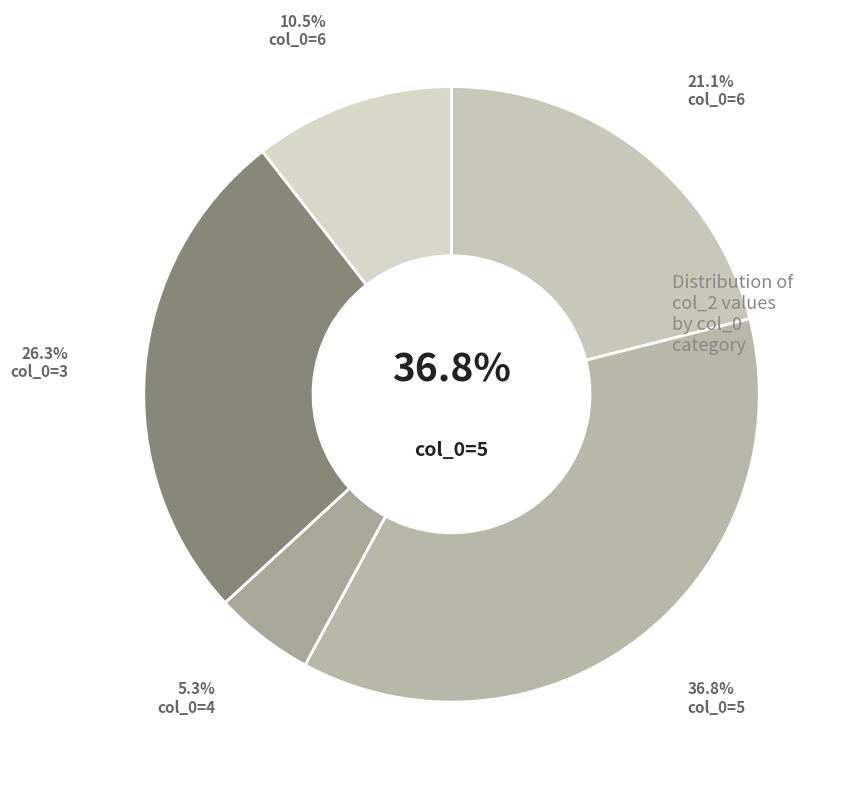

What percentage do 6 and 5 together represent?

47.4%